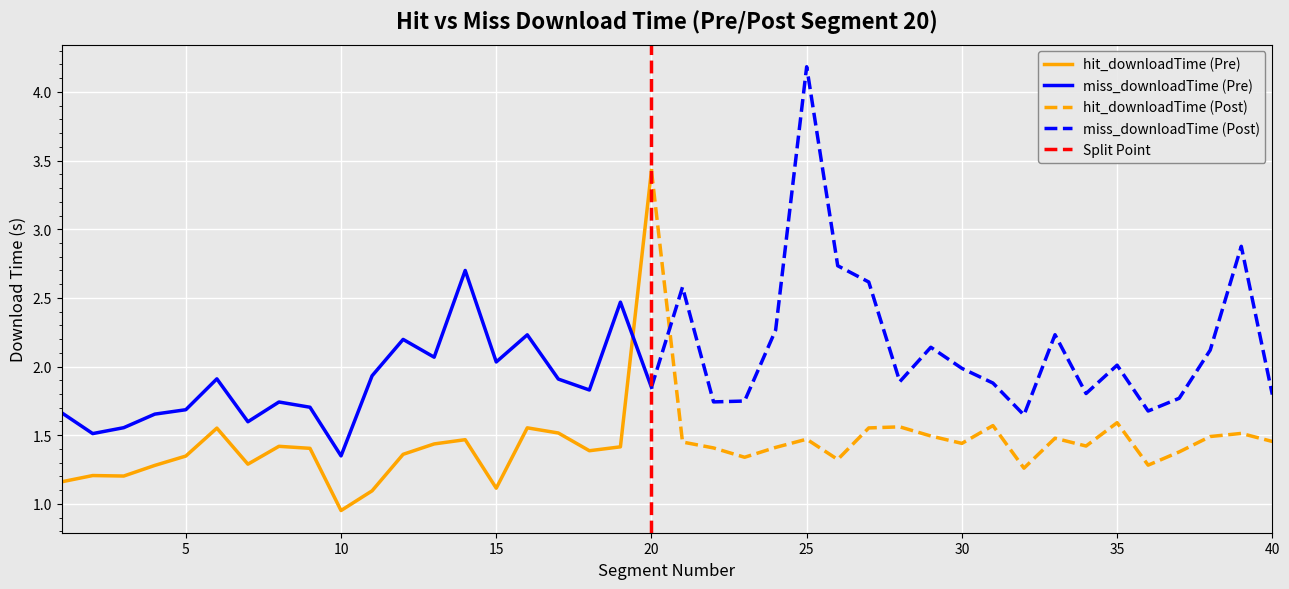

What is the difference between the highest and lowest values at 30?

0.5